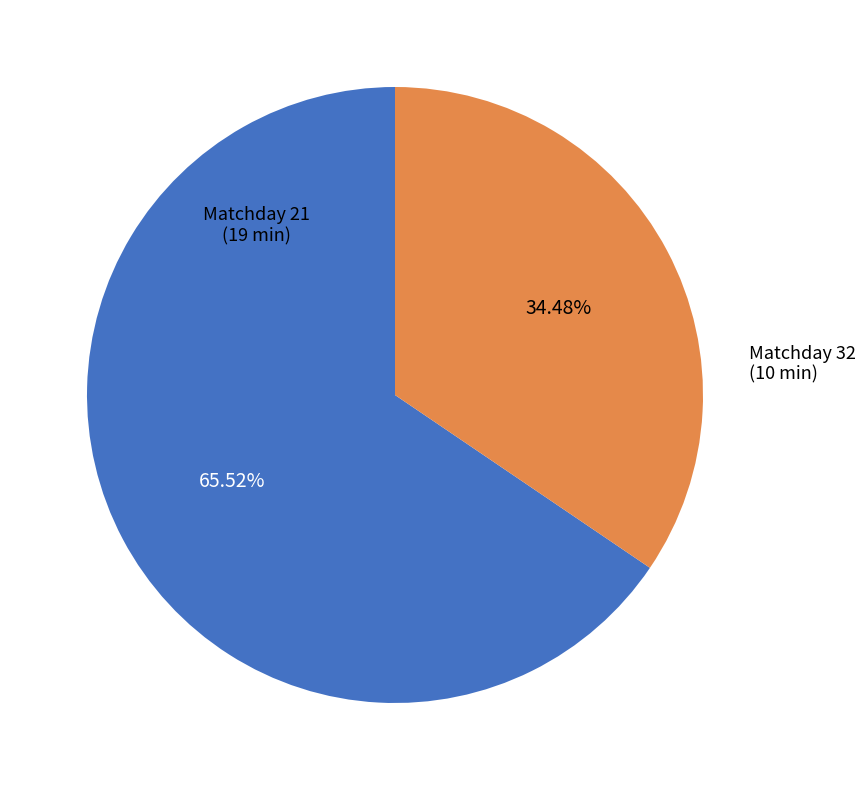

Is there a majority slice in this chart?

Yes